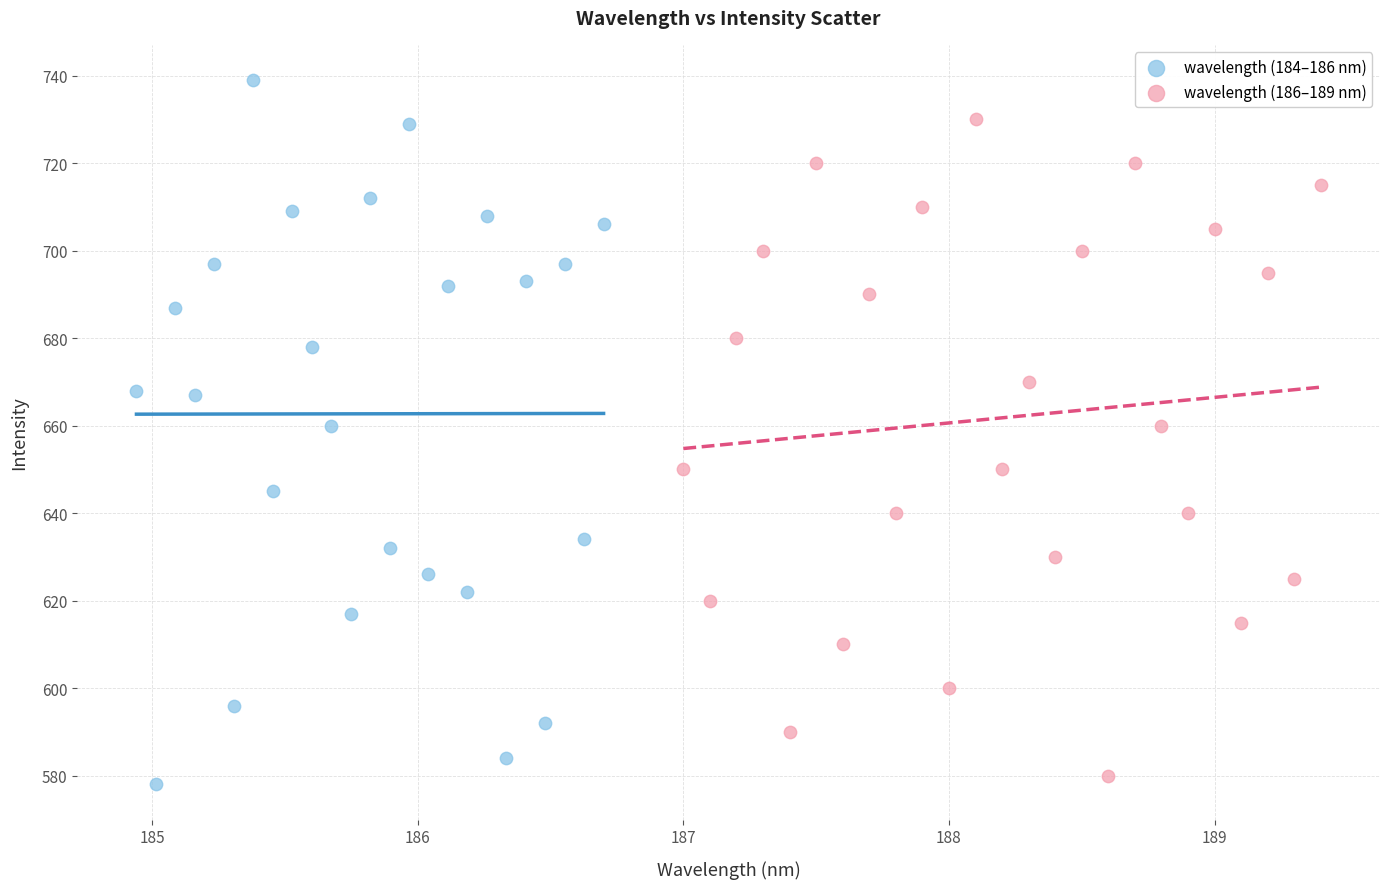

Which series contains the highest Y value?

wavelength (184–186 nm)